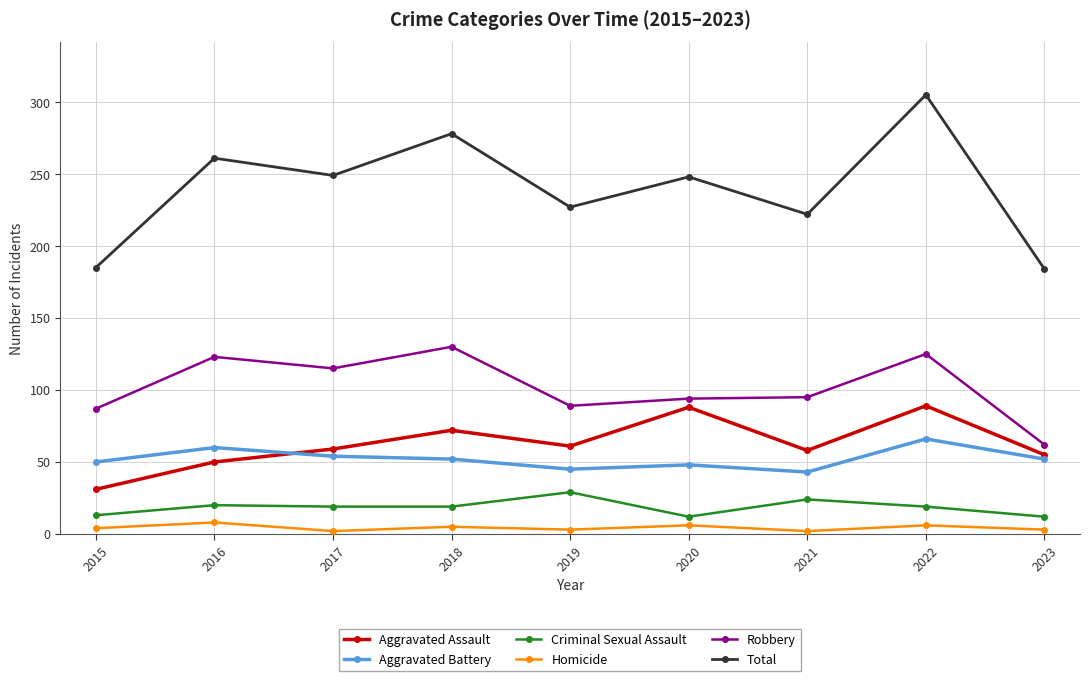

Where is the first local maximum for Aggravated Assault?

2018